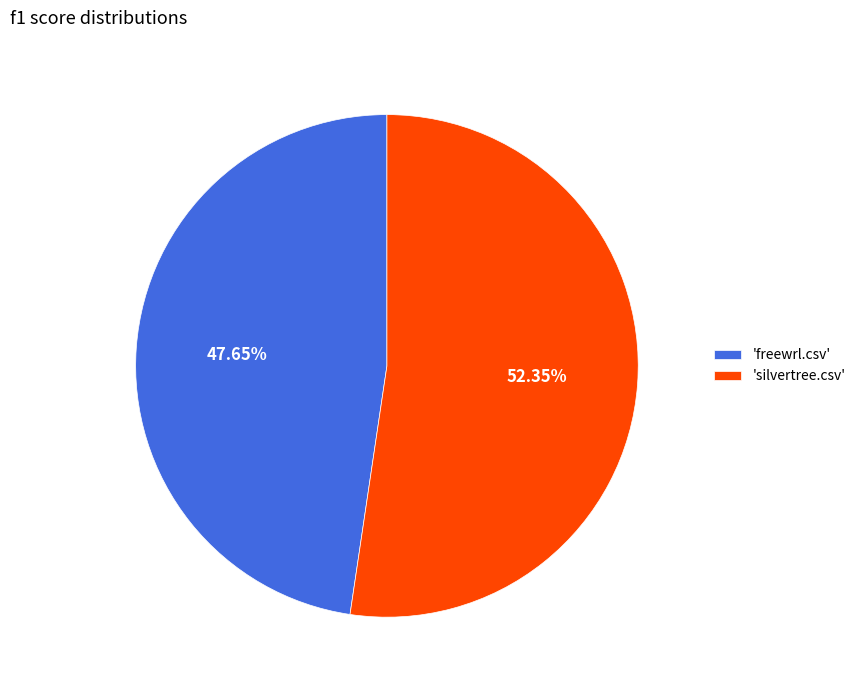

How many slices are in this pie chart?

2